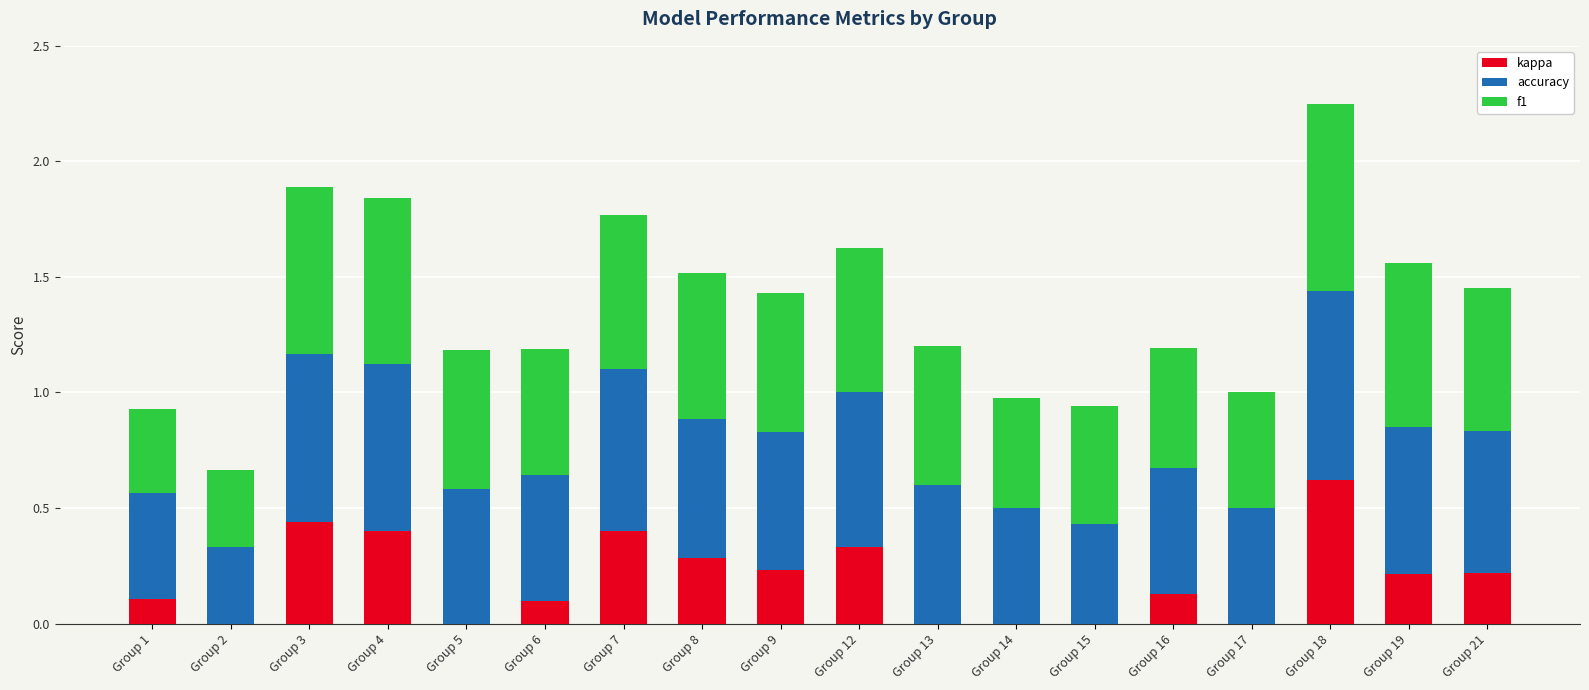

True or false: kappa has a value of 0.1 at Group 6.

True